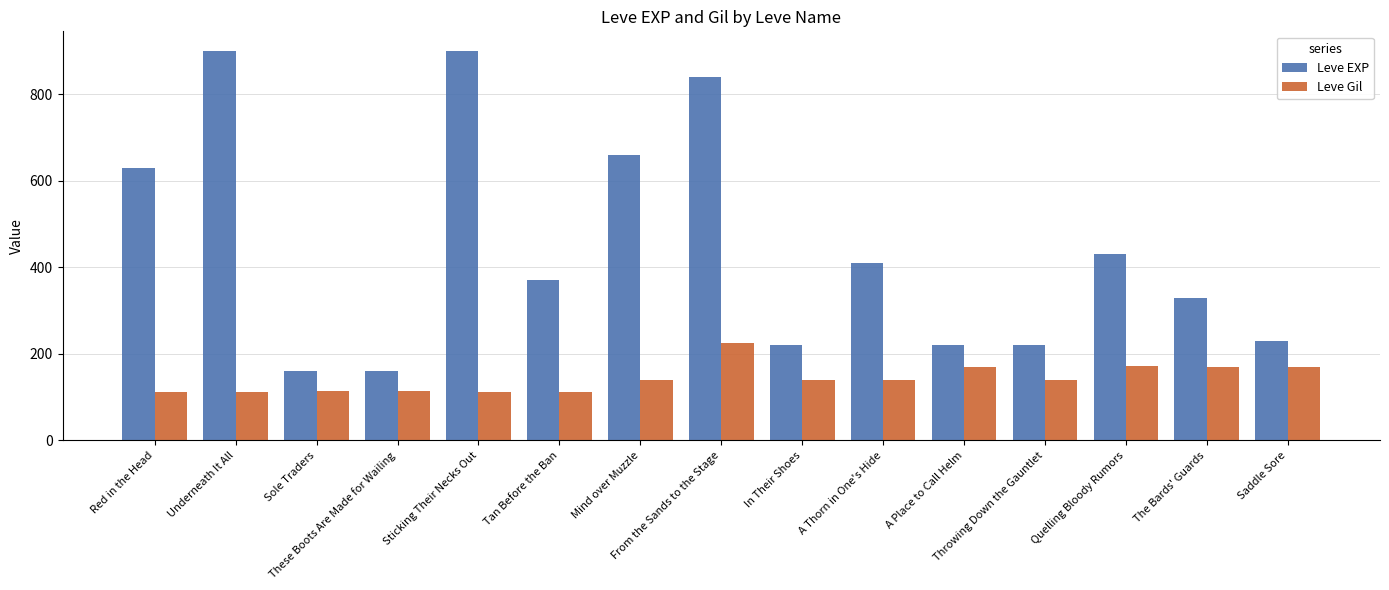

What is the difference between the highest and lowest values at Sticking Their Necks Out?

788